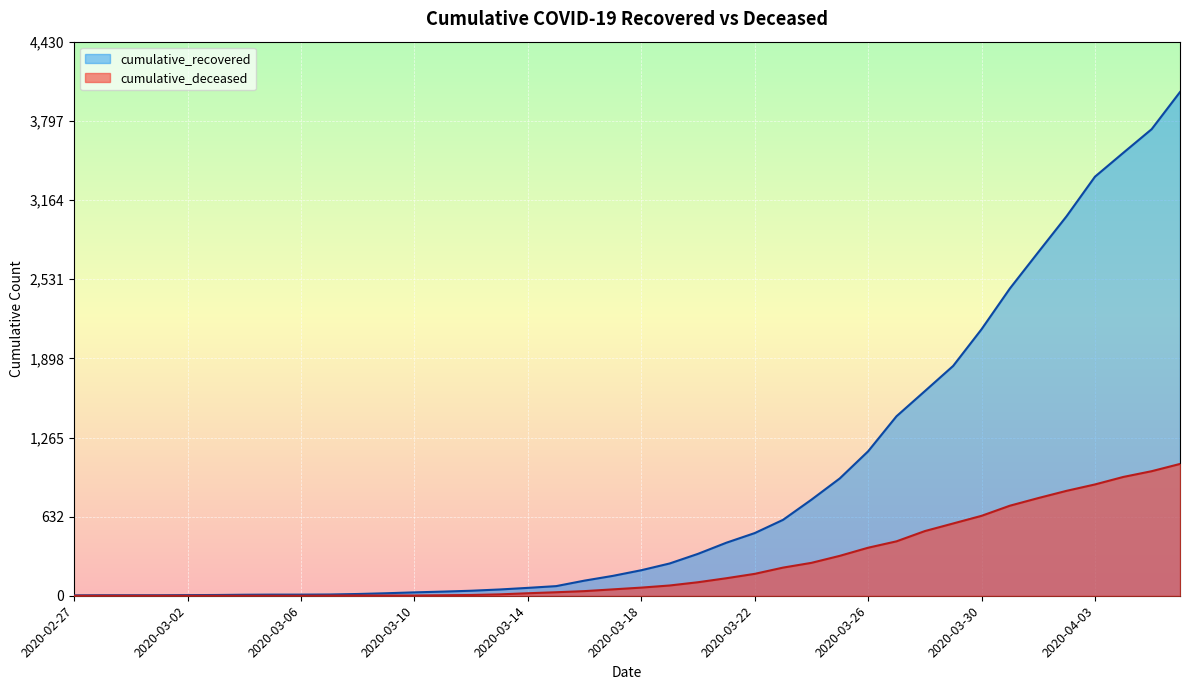

Reading left to right, list all the values displayed in this chart.

cumulative_recovered: 2020-02-27=3	2020-02-28=4	2020-02-29=4	2020-03-01=4	2020-03-02=5	2020-03-03=6	2020-03-04=8	2020-03-05=9	2020-03-06=9	2020-03-07=10	2020-03-08=14	2020-03-09=20	2020-03-10=27	2020-03-11=33	2020-03-12=40	2020-03-13=50	2020-03-14=63	2020-03-15=77	2020-03-16=121	2020-03-17=159	2020-03-18=204	2020-03-19=258	2020-03-20=335	2020-03-21=424	2020-03-22=501	2020-03-23=607	2020-03-24=768	2020-03-25=938	2020-03-26=1155	2020-03-27=1435	2020-03-28=1636	2020-03-29=1838	2020-03-30=2131	2020-03-31=2457	2020-04-01=2747	2020-04-02=3035	2020-04-03=3351	2020-04-04=3542	2020-04-05=3731	2020-04-06=4028
cumulative_deceased: 2020-02-27=0	2020-02-28=0	2020-02-29=0	2020-03-01=0	2020-03-02=0	2020-03-03=0	2020-03-04=0	2020-03-05=0	2020-03-06=0	2020-03-07=1	2020-03-08=2	2020-03-09=2	2020-03-10=2	2020-03-11=4	2020-03-12=6	2020-03-13=11	2020-03-14=20	2020-03-15=28	2020-03-16=37	2020-03-17=51	2020-03-18=65	2020-03-19=82	2020-03-20=108	2020-03-21=140	2020-03-22=175	2020-03-23=225	2020-03-24=263	2020-03-25=319	2020-03-26=384	2020-03-27=435	2020-03-28=517	2020-03-29=578	2020-03-30=639	2020-03-31=720	2020-04-01=781	2020-04-02=839	2020-04-03=890	2020-04-04=950	2020-04-05=996	2020-04-06=1054